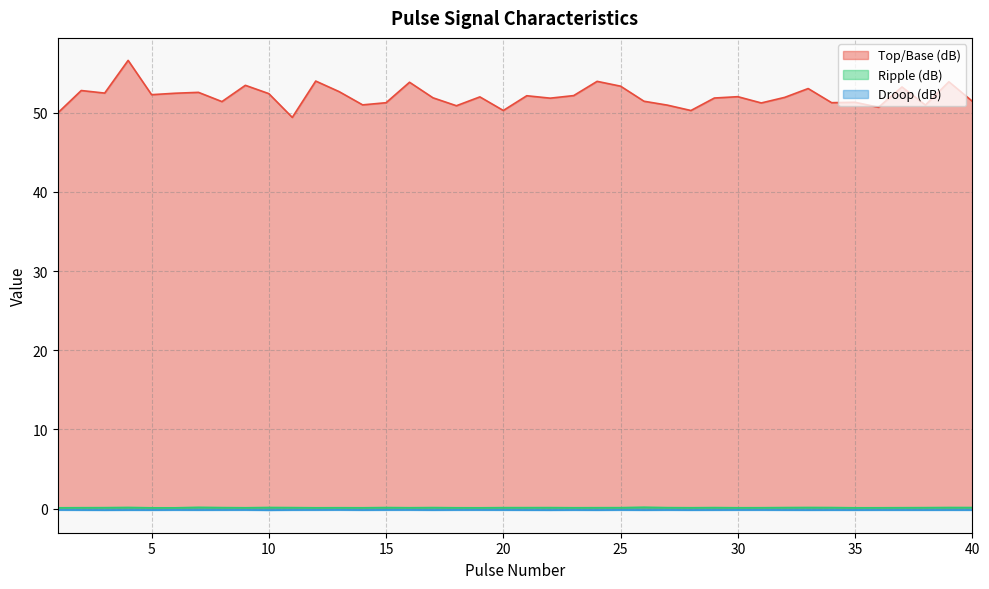

Which series has the largest total across all categories?

Top/Base (dB)